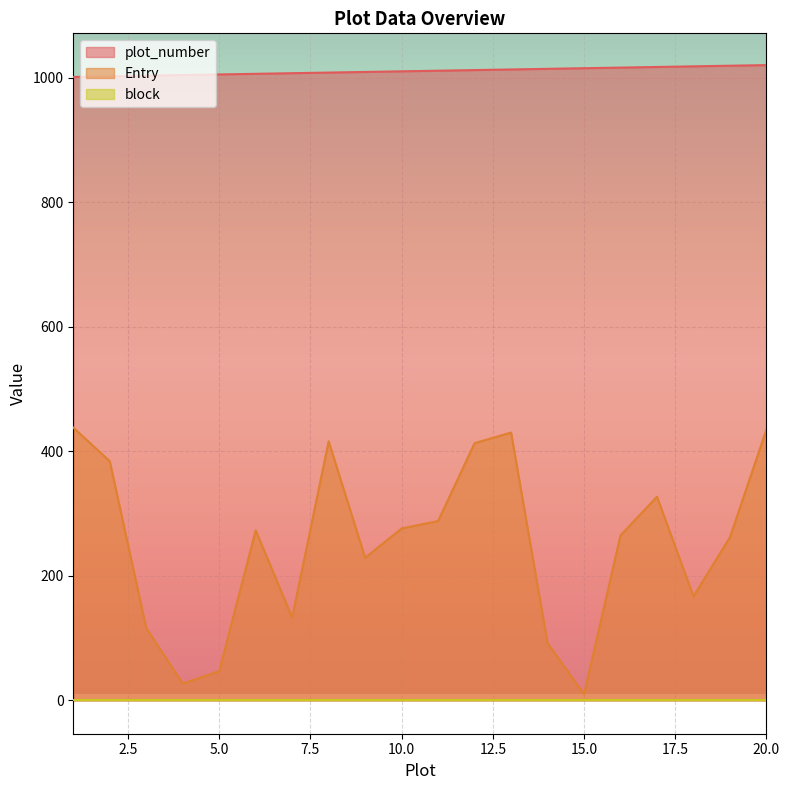

Rank the categories by Entry value from highest to lowest.

1, 20, 13, 8, 12, 2, 17, 11, 10, 6, 16, 19, 9, 18, 7, 3, 14, 5, 4, 15